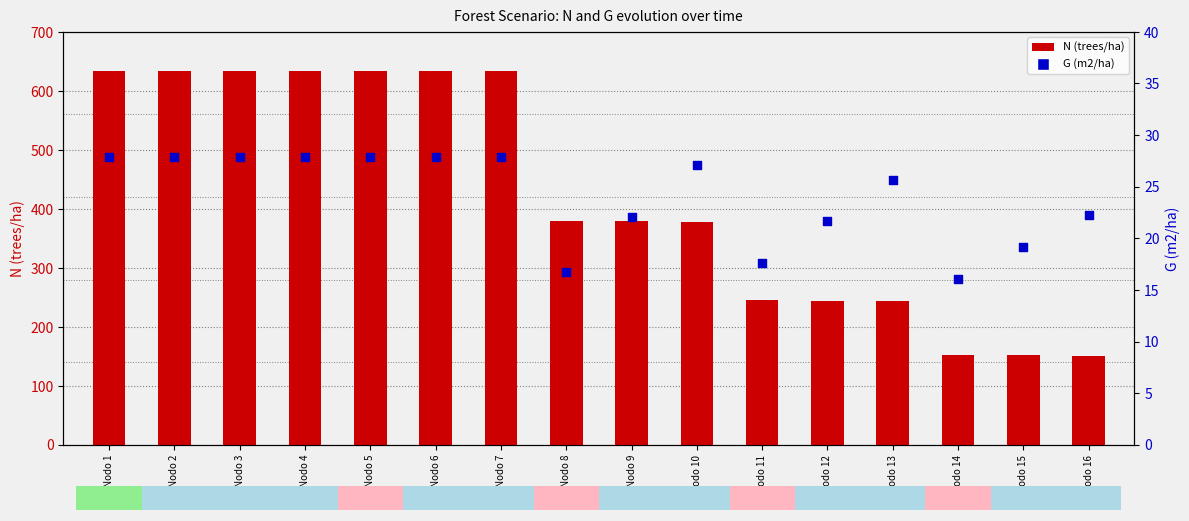

What are all the series names shown in the legend?

N (trees/ha), G (m2/ha)